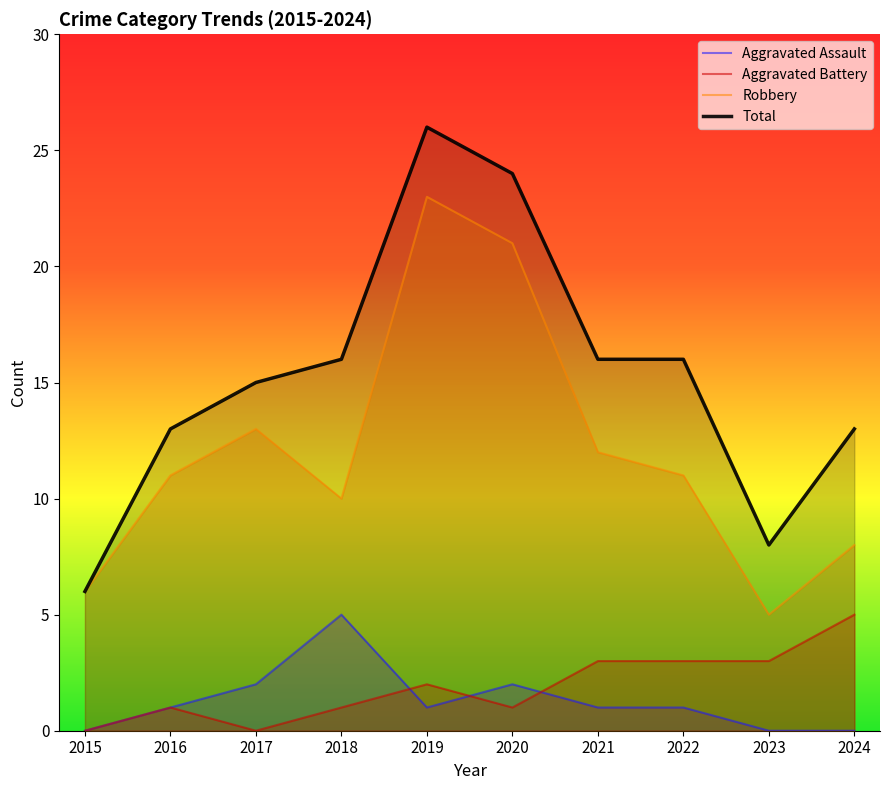

What is the difference between the second highest and minimum values in the Robbery series?

16